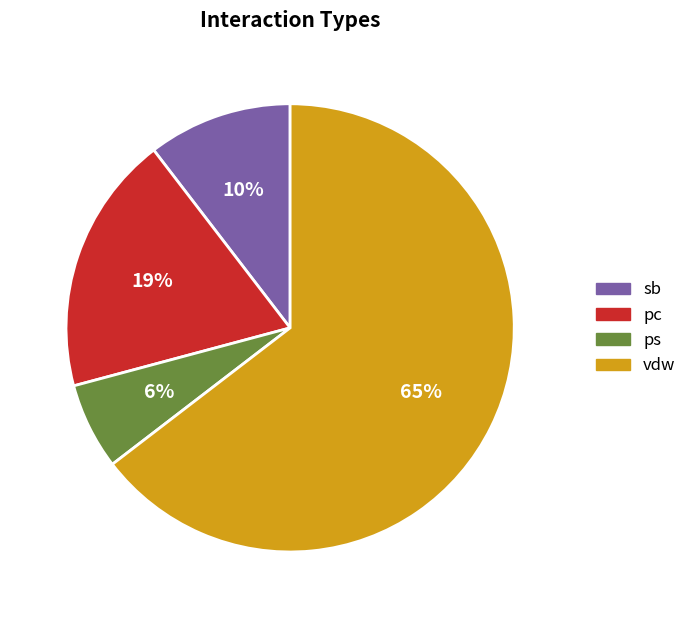

Do sb and ps together represent more than half of the pie?

No